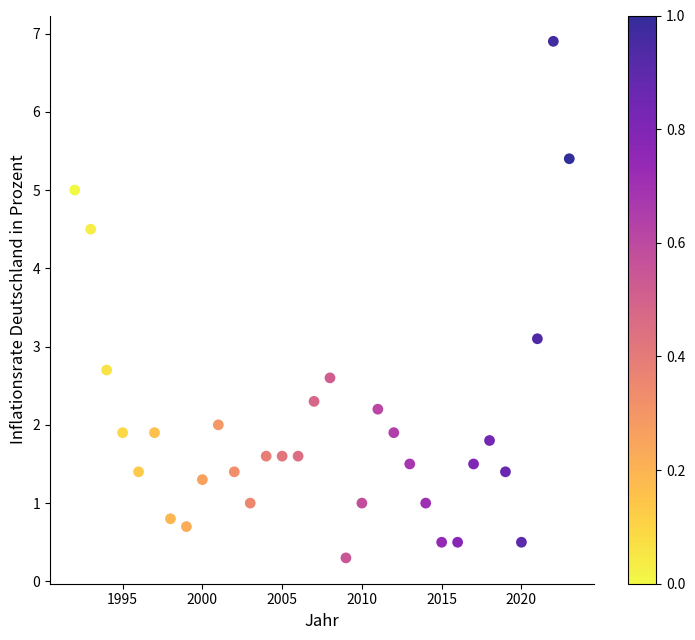

What Y value in the scatter plot is closest to 3?

3.1